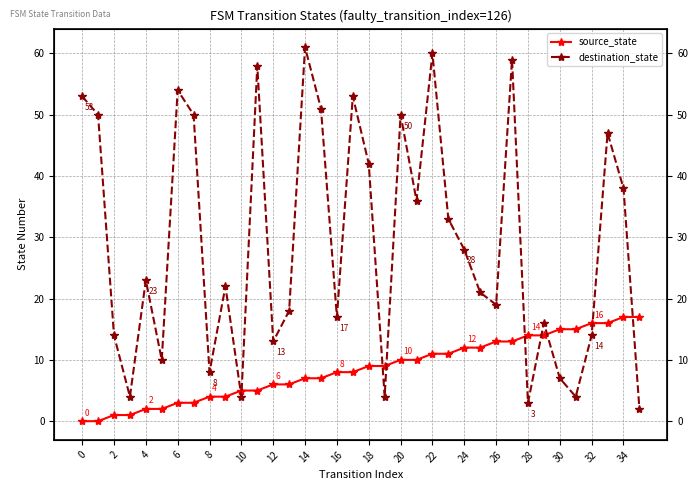

After their last crossing, which series has the higher values: destination_state or source_state?

source_state